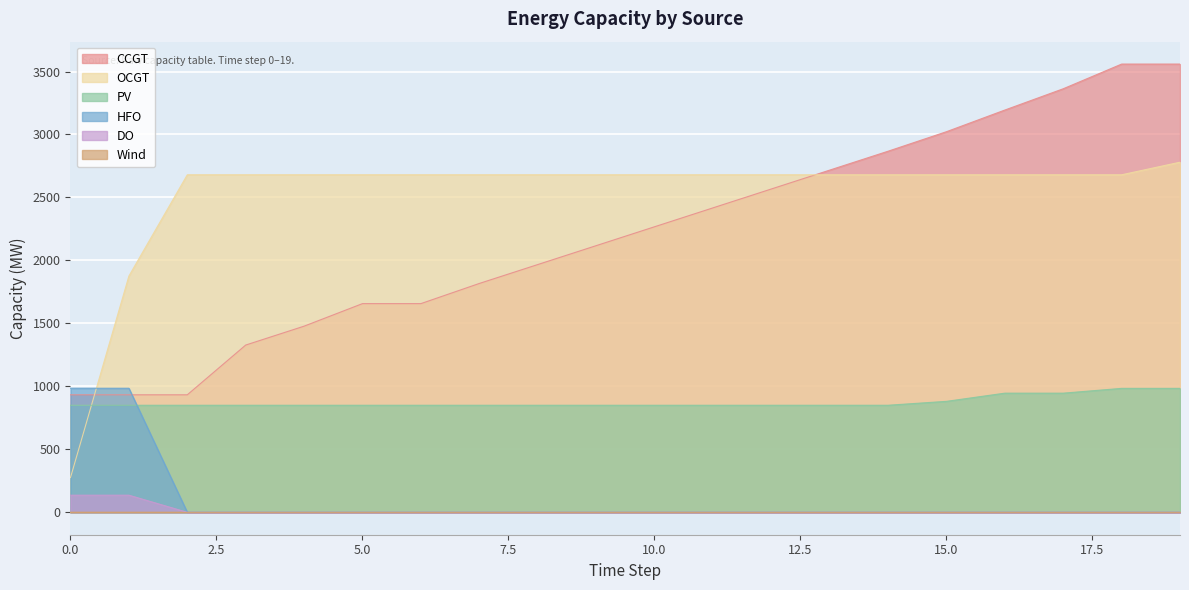

What is the difference between the maximum and second lowest values in the OCGT series?

904